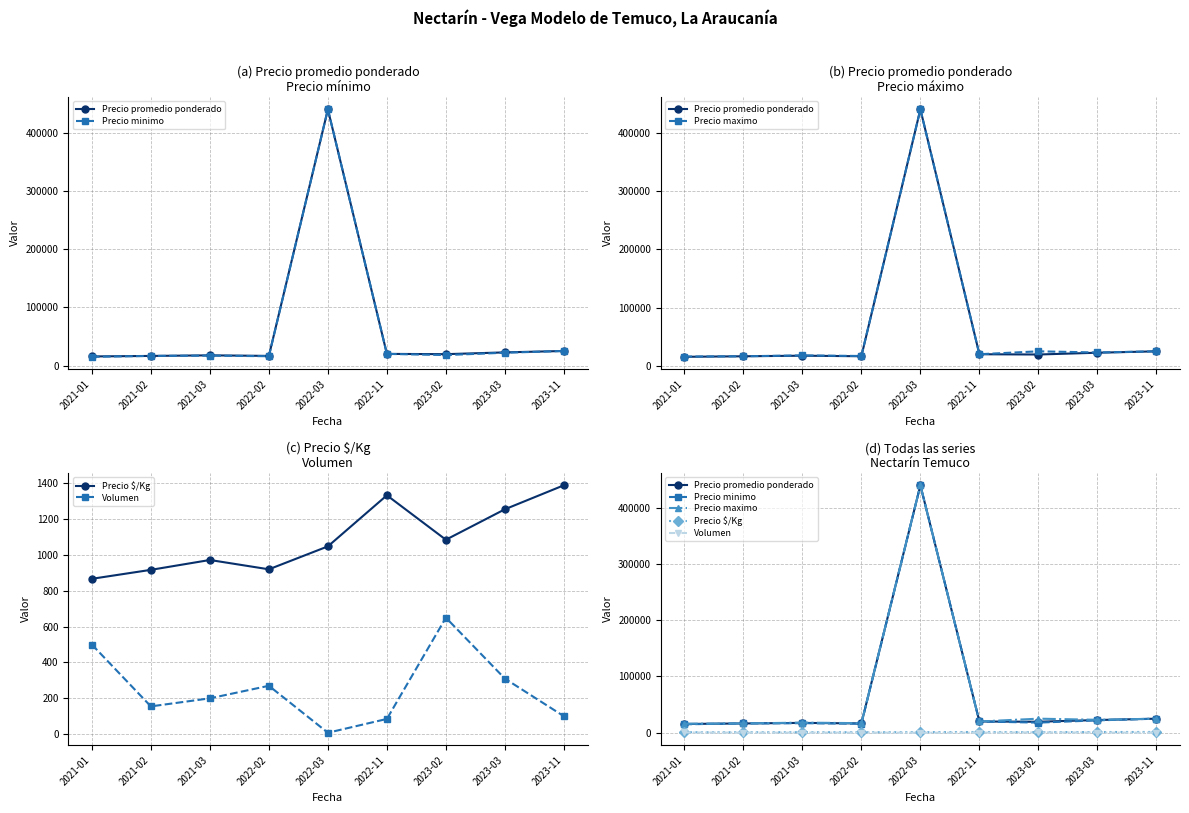

Reading left to right, what are all the values shown in this chart?

Precio promedio ponderado: 15600	16500	17500	16556	440000	20000	19538	22597	25000
Precio minimo: 15000	16500	17000	16000	440000	20000	18000	22000	25000
Precio maximo: 16000	16500	18000	17000	440000	20000	25000	23000	25000
Precio $/Kg: 867	917	972	920	1048	1333	1085	1255	1389
Volumen: 500	155	200	270	8	85	650	310	100